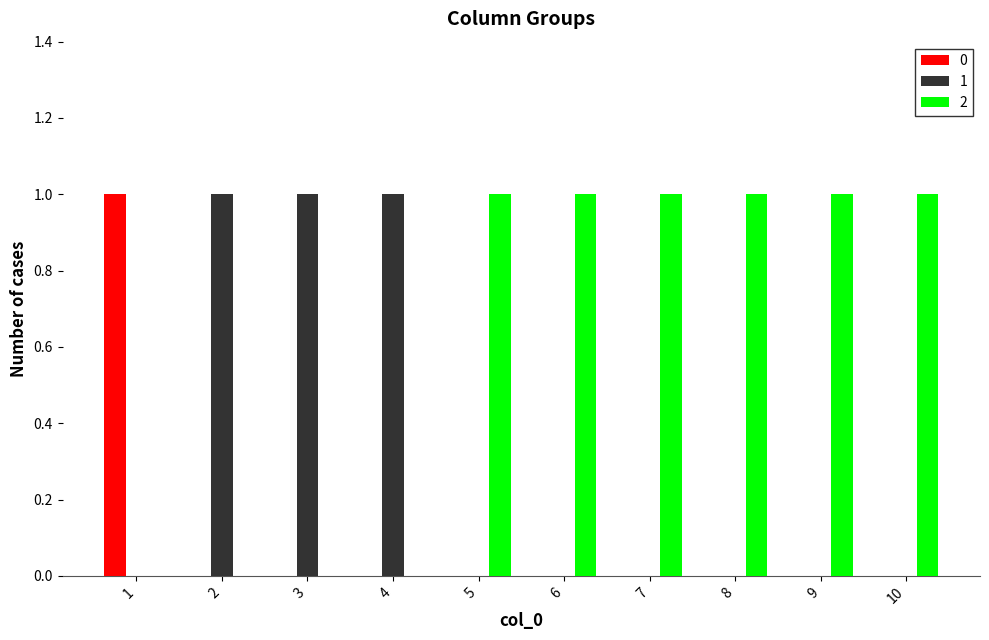

What is the sum of all 2 values?

6